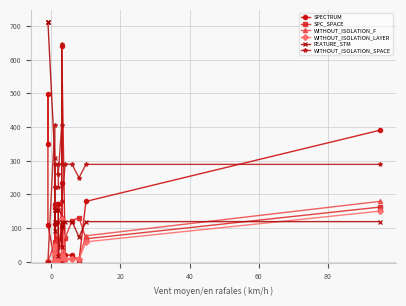

How many lines are shown in the chart?

6